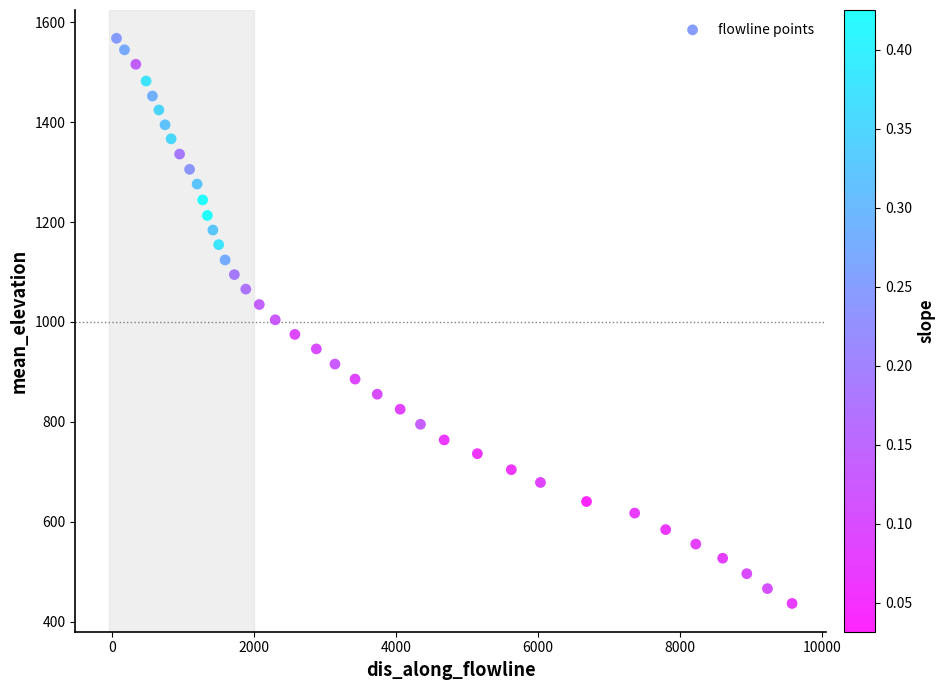

What is the range of X values (max minus min)?

9522.5